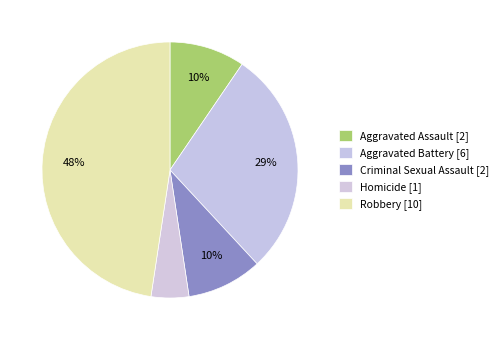

How many segments does this pie chart have?

5